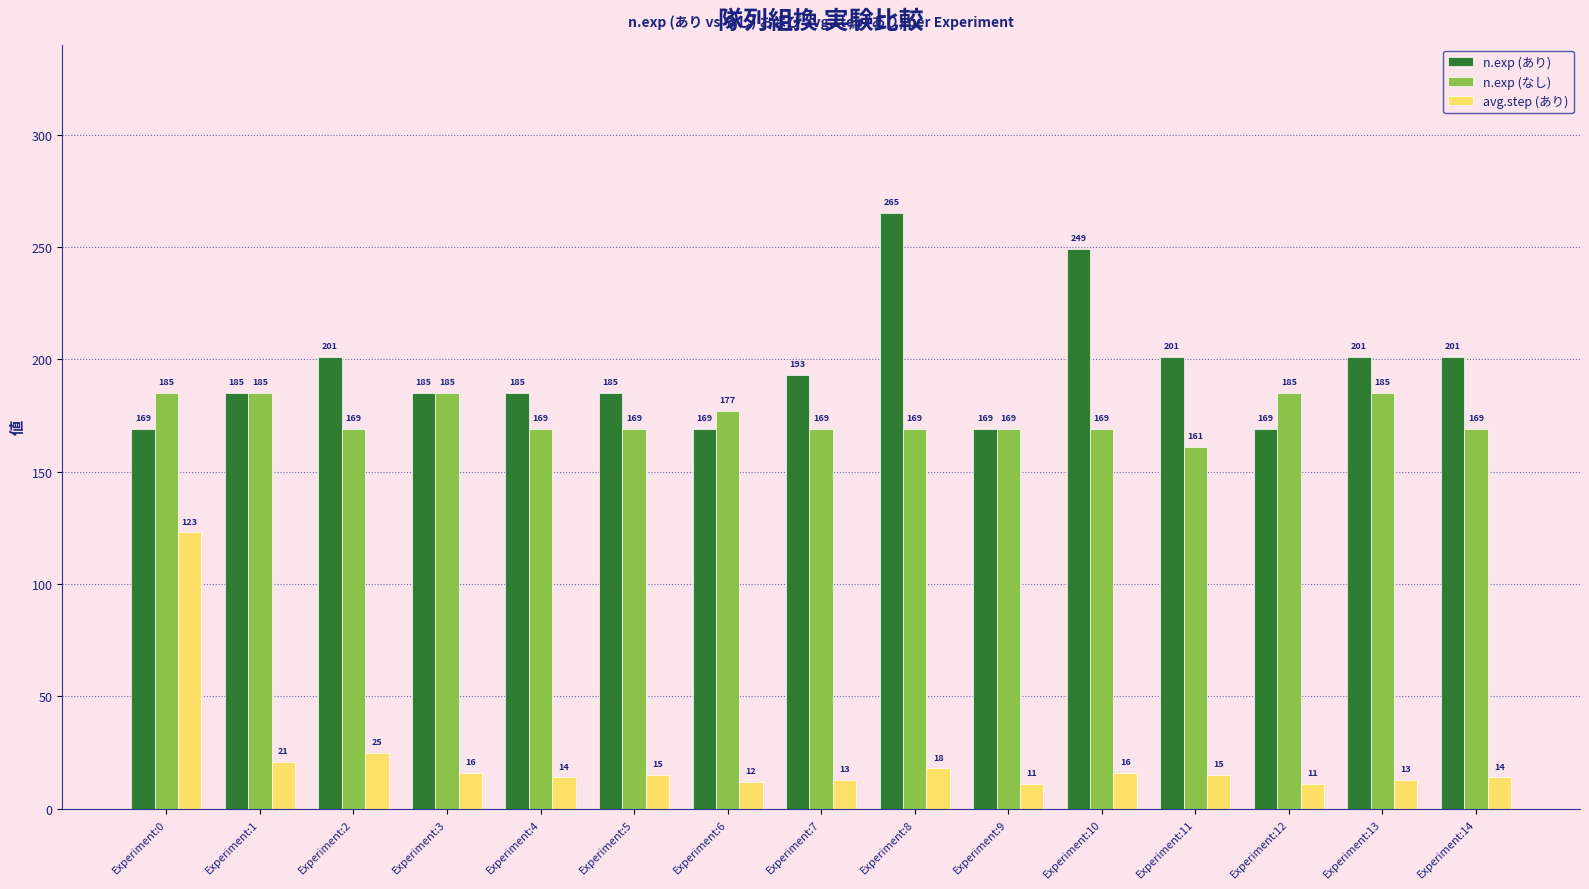

Does the chart contain any negative values?

No